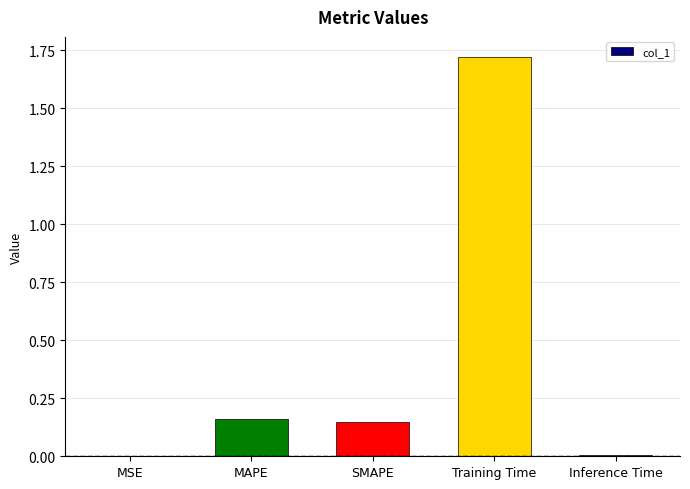

Which label corresponds to the largest value in the chart?

Training Time